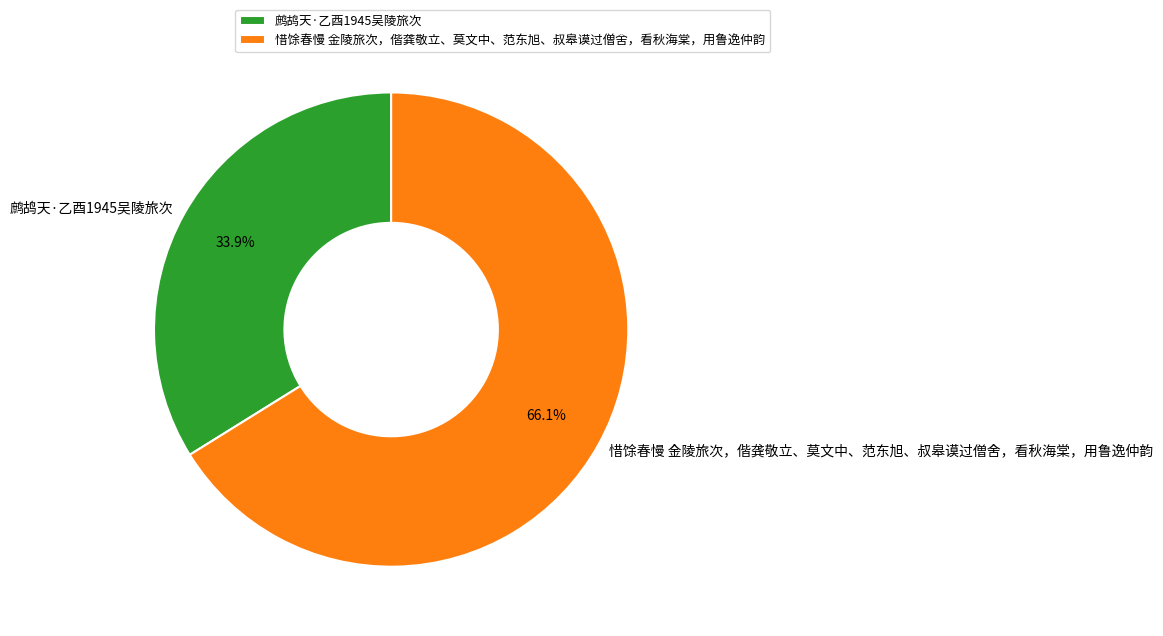

Which has a higher value, 惜馀春慢 金陵旅次，偕龚敬立、莫文中、范东旭、叔皋谟过僧舍，看秋海棠，用鲁逸仲韵 or 鹧鸪天·乙酉1945吴陵旅次?

惜馀春慢 金陵旅次，偕龚敬立、莫文中、范东旭、叔皋谟过僧舍，看秋海棠，用鲁逸仲韵